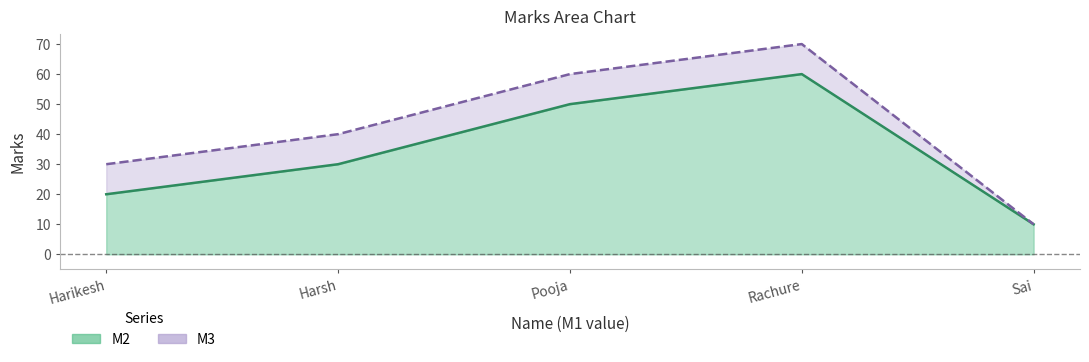

True or false: M2 has more than 2 interior local peaks.

False